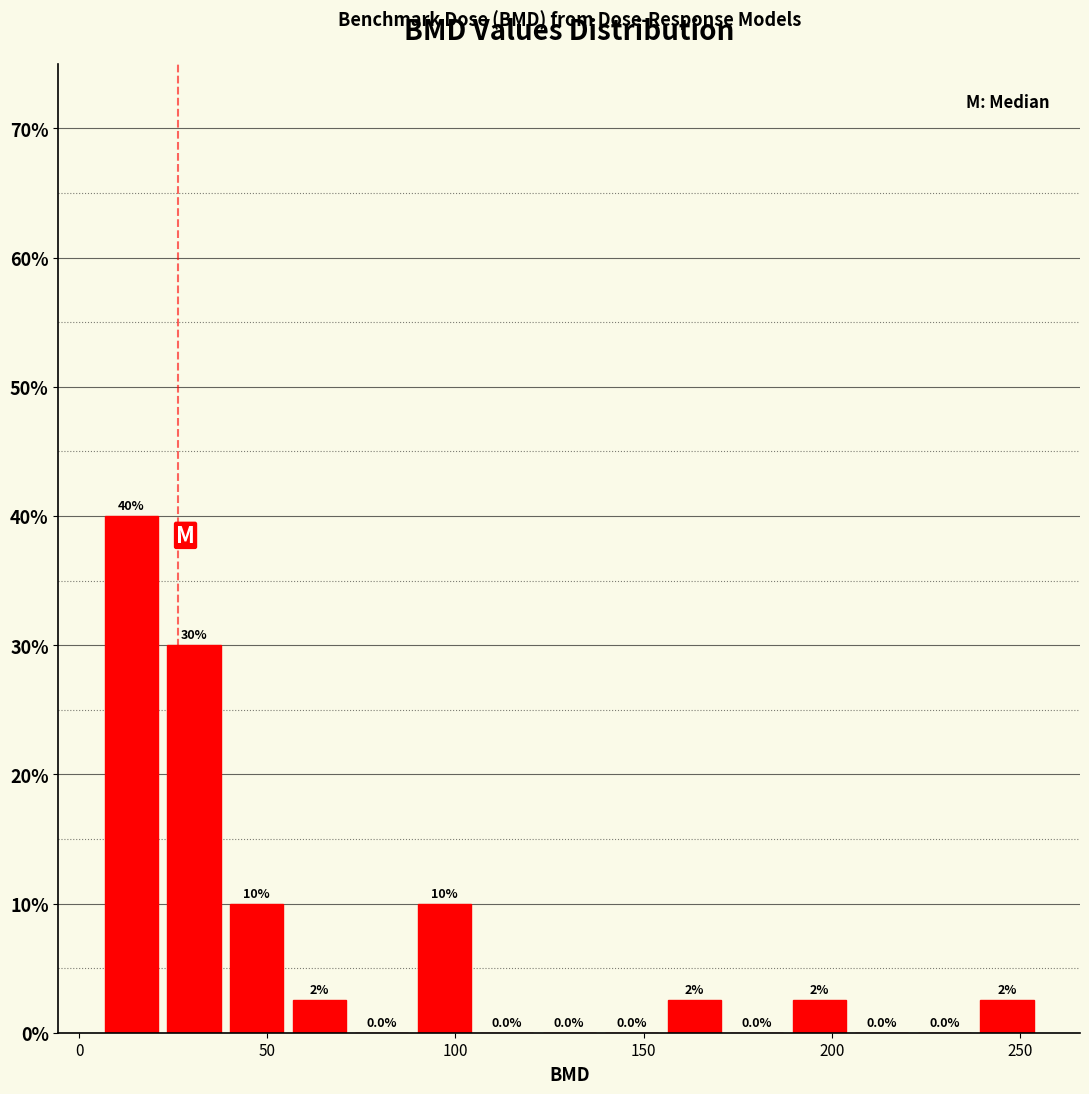

Around what value on the x-axis is the tallest bar? Give the approximate position of its centre, as read against the axis.

15